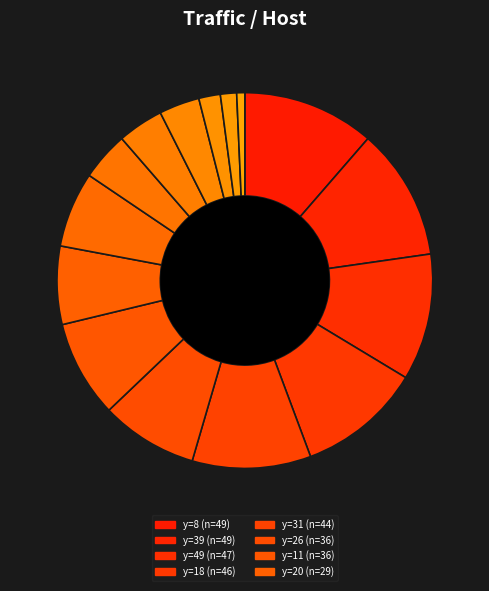

Which category has the biggest portion of the pie?

39